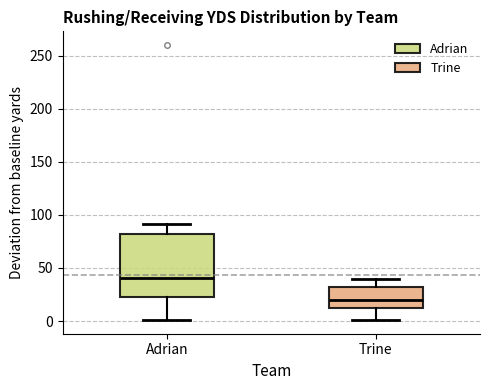

Which box is the tallest, from its lower edge to its upper edge?

Adrian